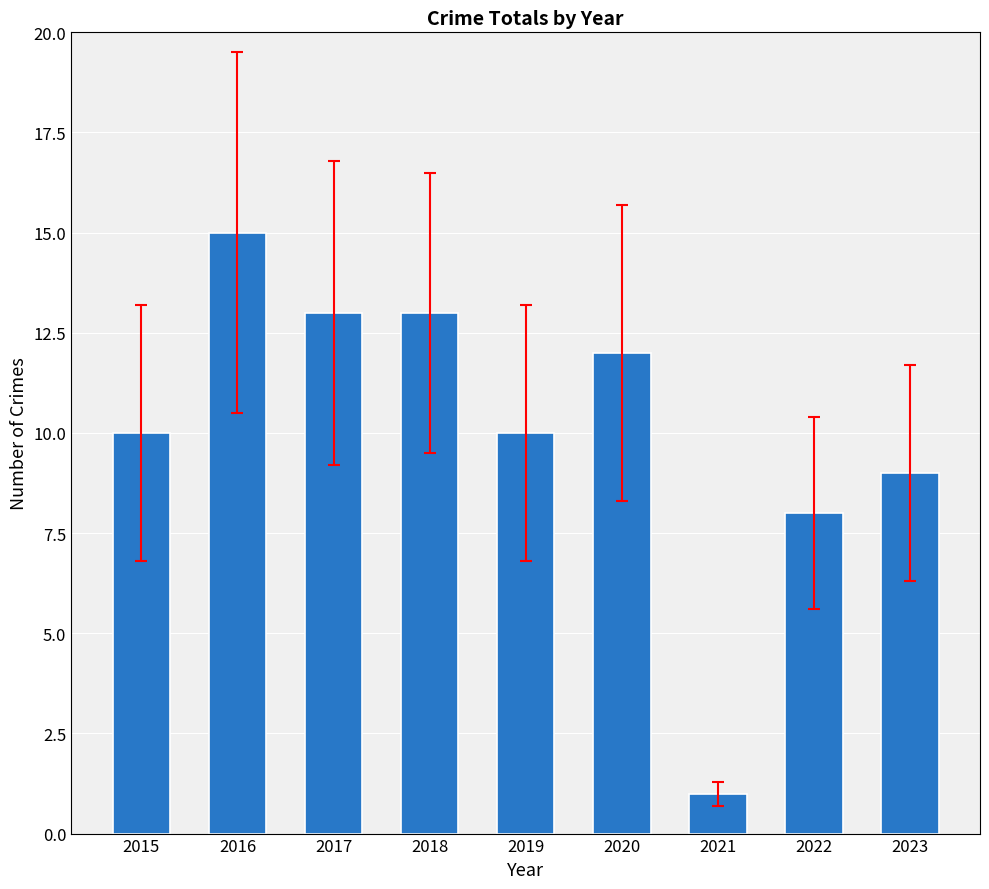

Is it true that the value at 2023 is 9?

True